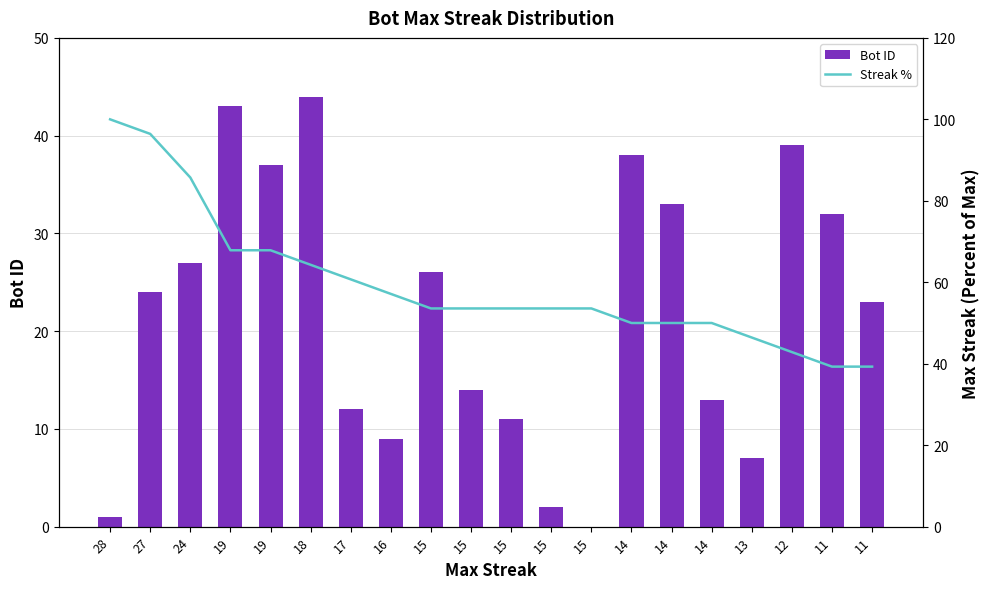

Which series has the largest total across all categories?

Streak %